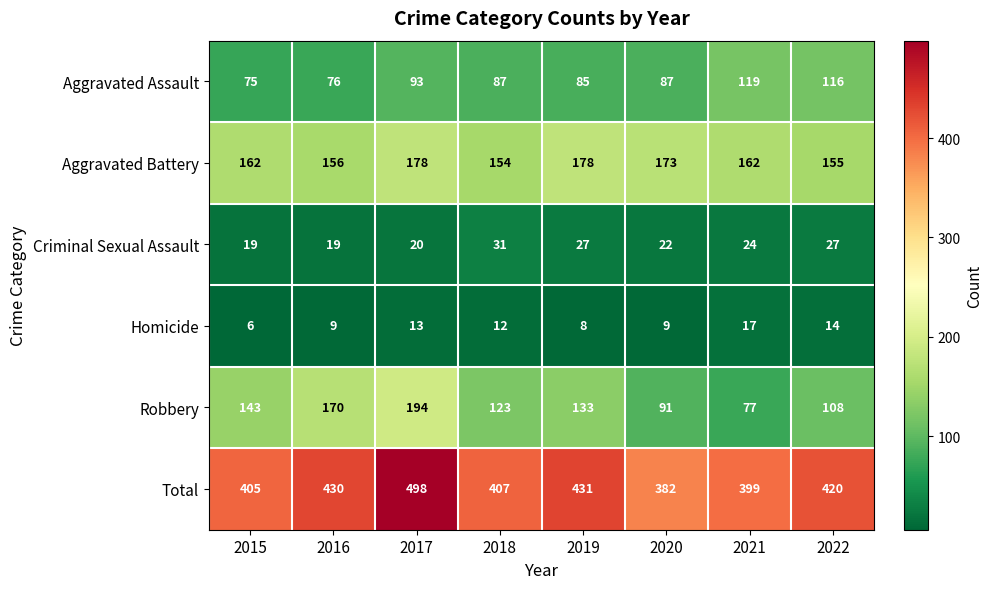

At which category does the chart reach its peak across all series?

2017